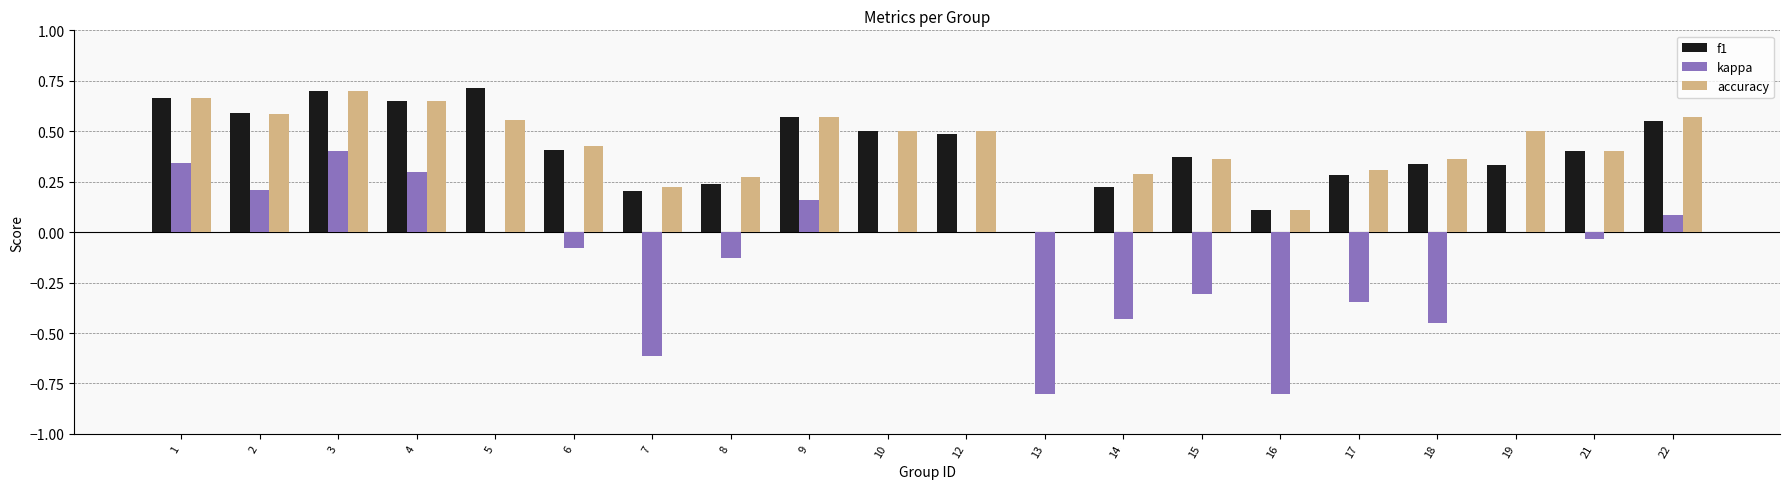

Is it true that accuracy equals 0.3 at 17?

True